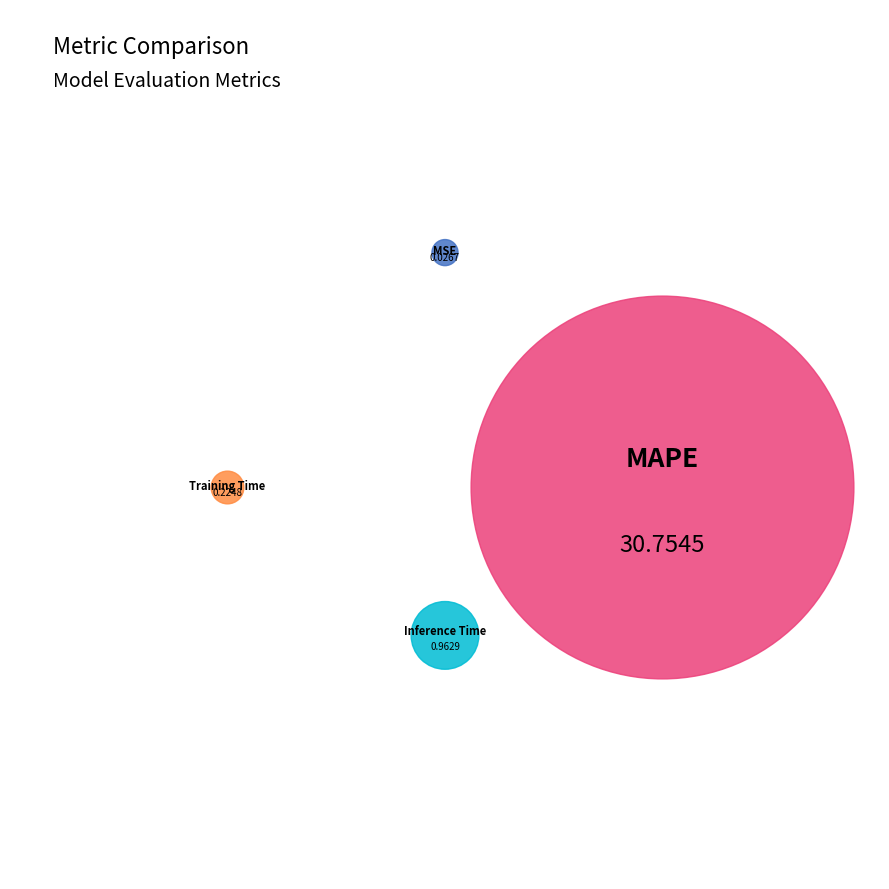

The MSE slice represents 1% of the pie. True or false?

False